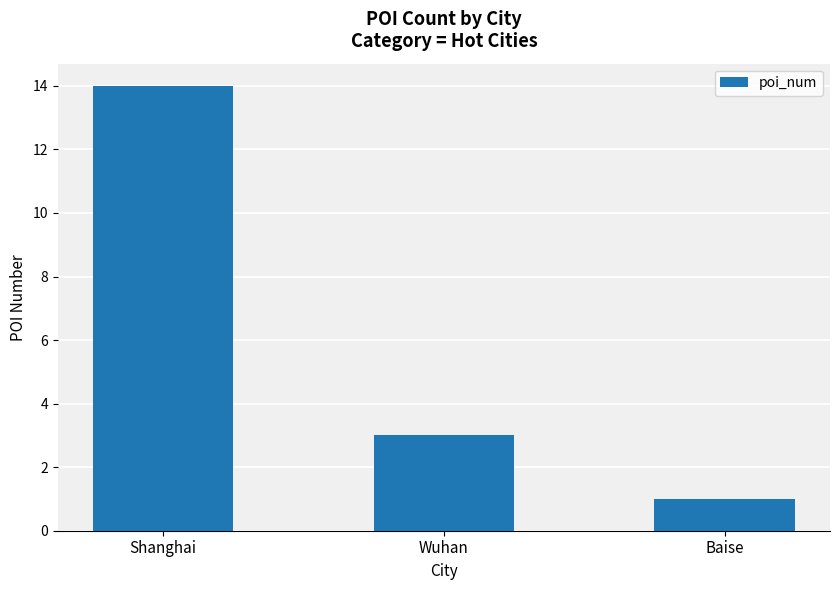

What is the ratio of the value at Wuhan to the value at Shanghai?

0.2